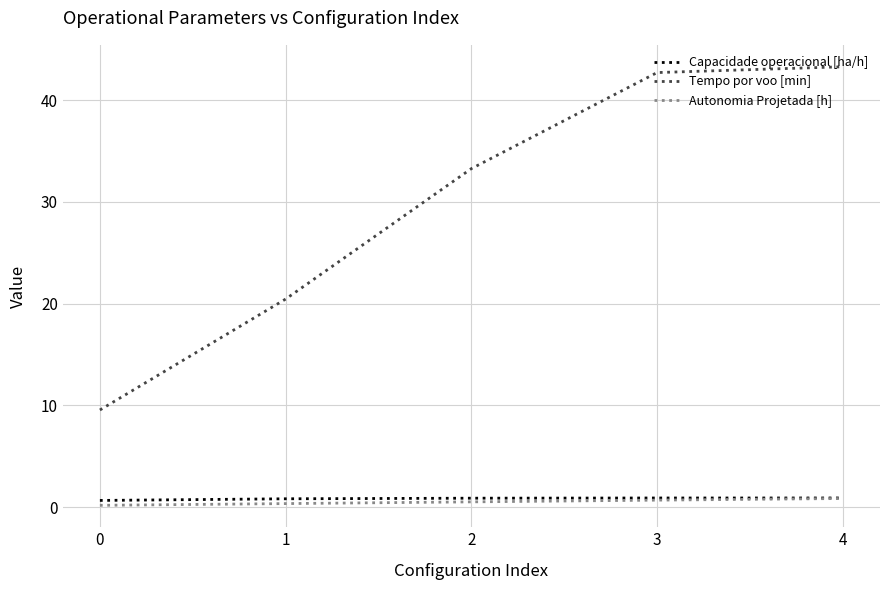

At which category does the chart reach its peak across all series?

4